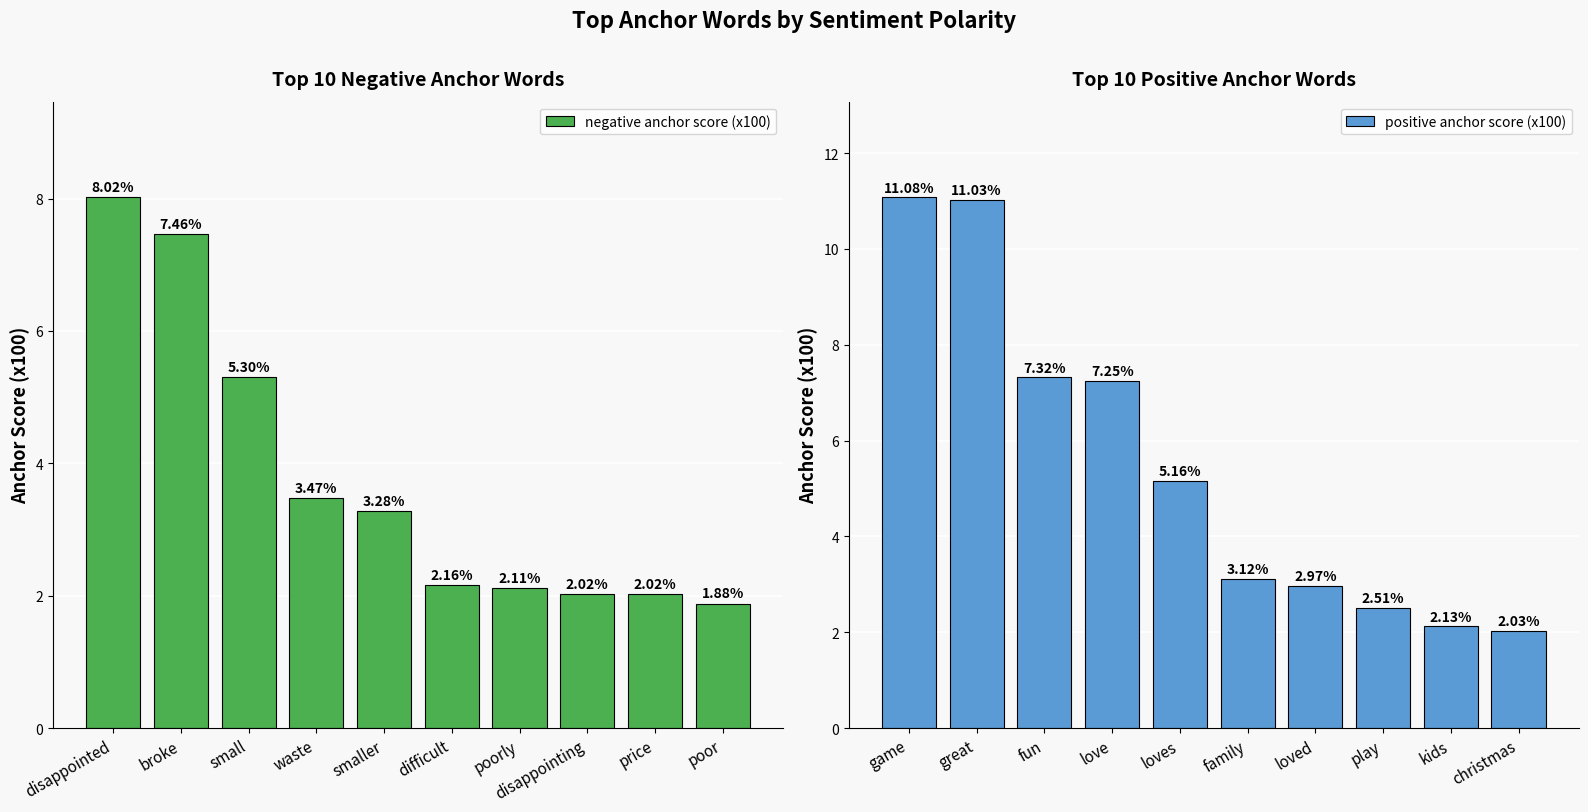

At which label does negative anchor score (x100) reach its peak?

disappointed